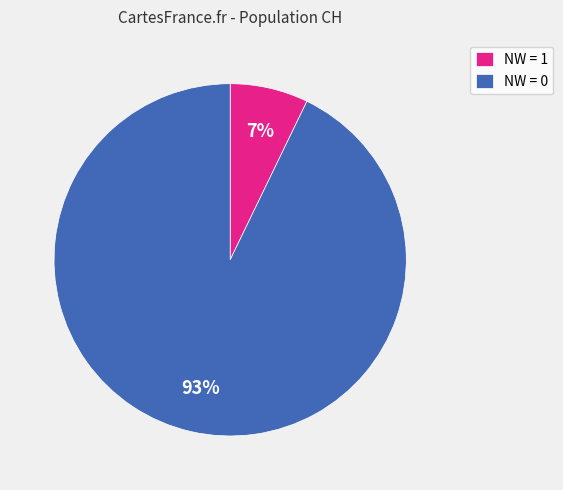

What is the largest slice in the pie chart?

NW = 0